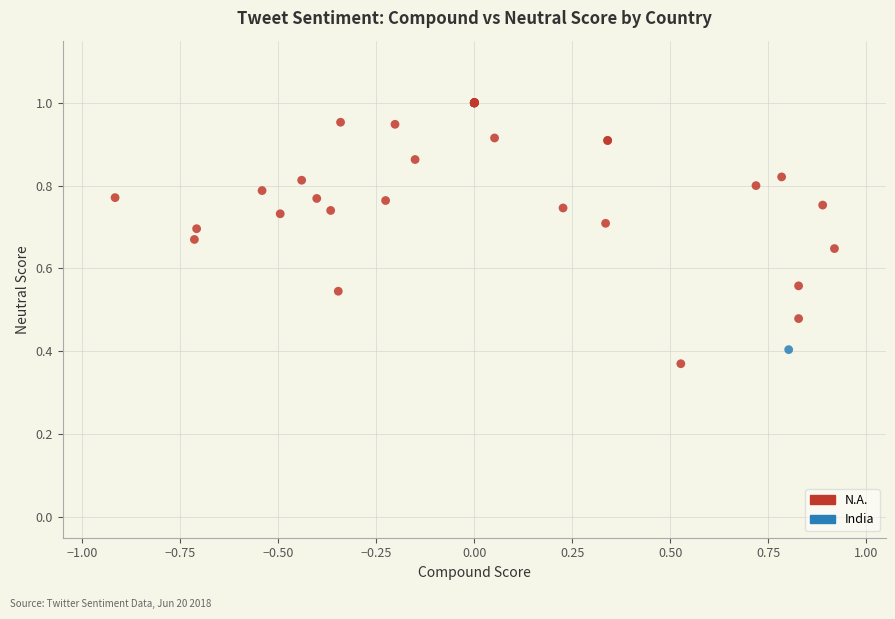

What are all the series names shown in the legend?

N.A., India